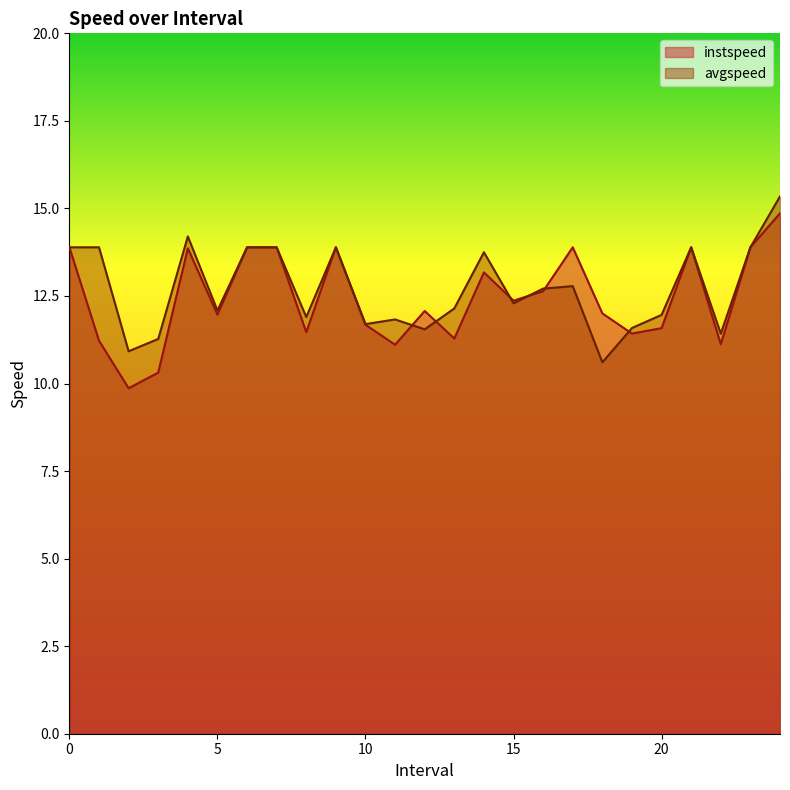

Which has a higher value, 3.0 or 15.0?

15.0